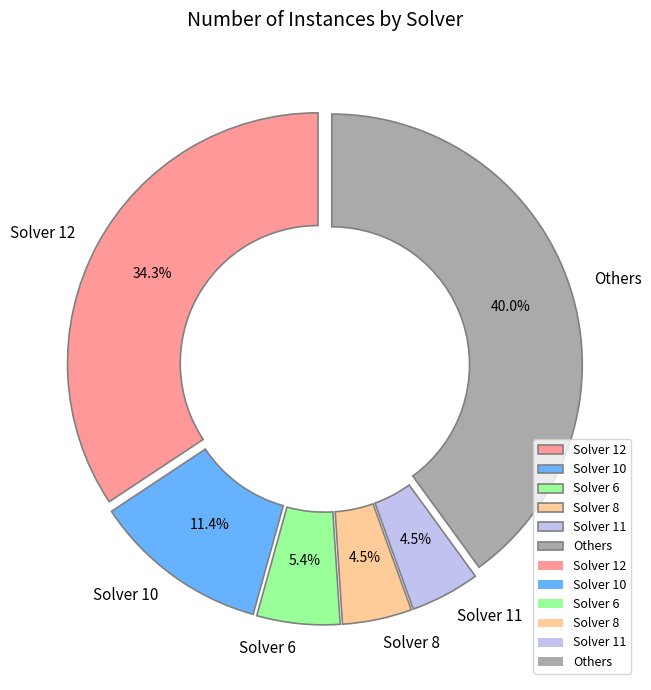

Combined, what portion of the pie is Others and Solver 6?

45.4%